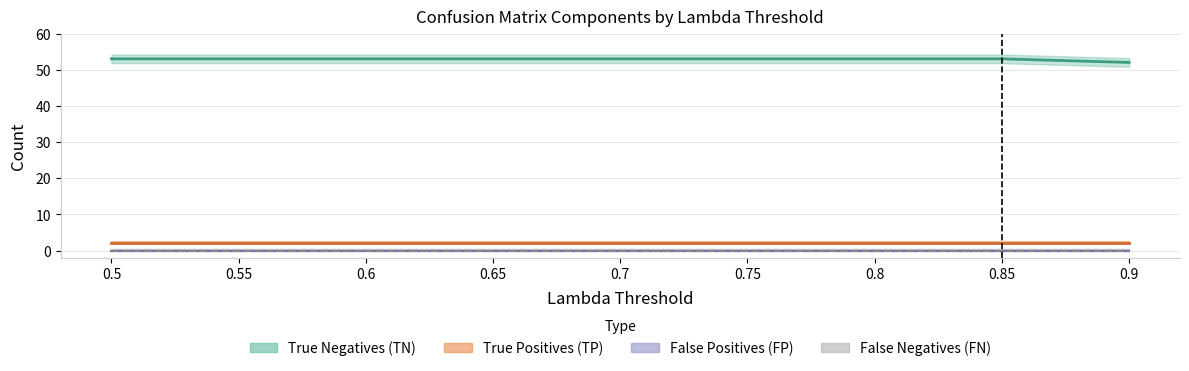

What is the label of the 8th point from the left?

0.85